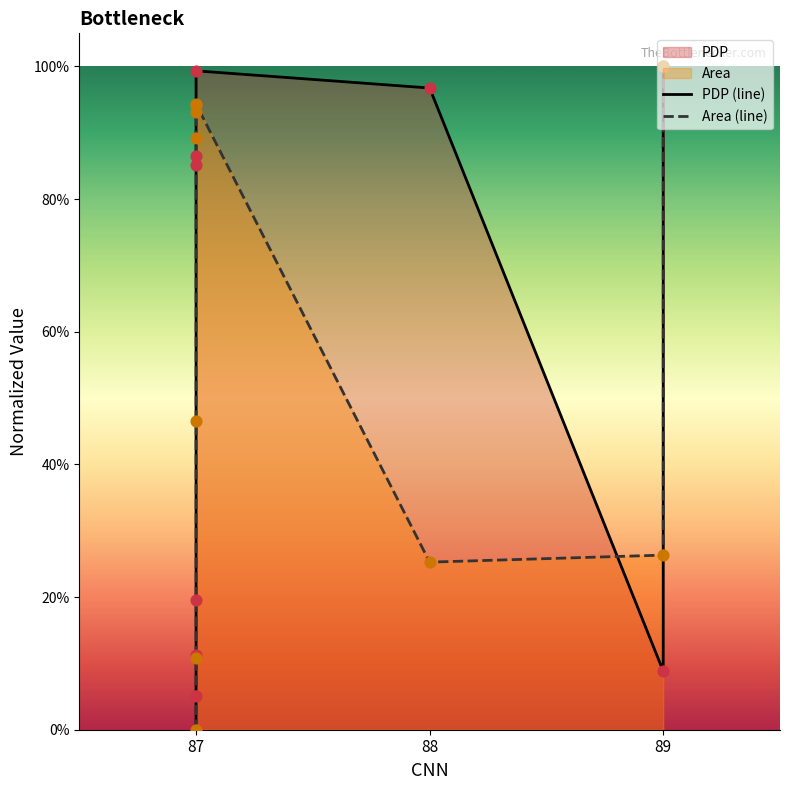

Which series has the largest Y range (max minus min)?

PDP (line)